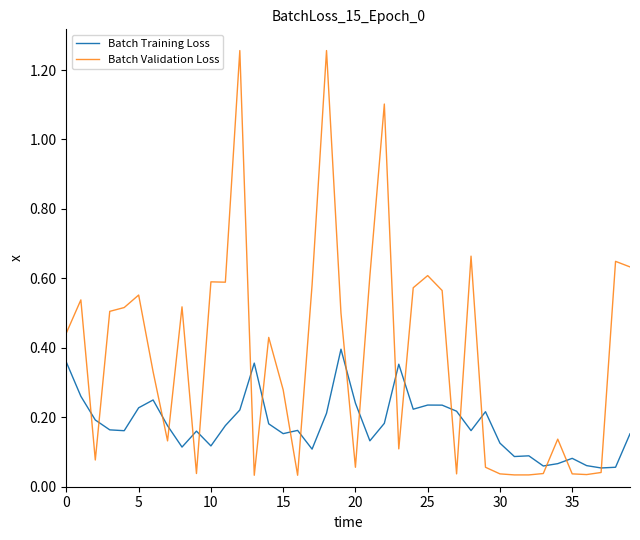

True or false: Batch Training Loss has more than 2 interior local peaks.

True